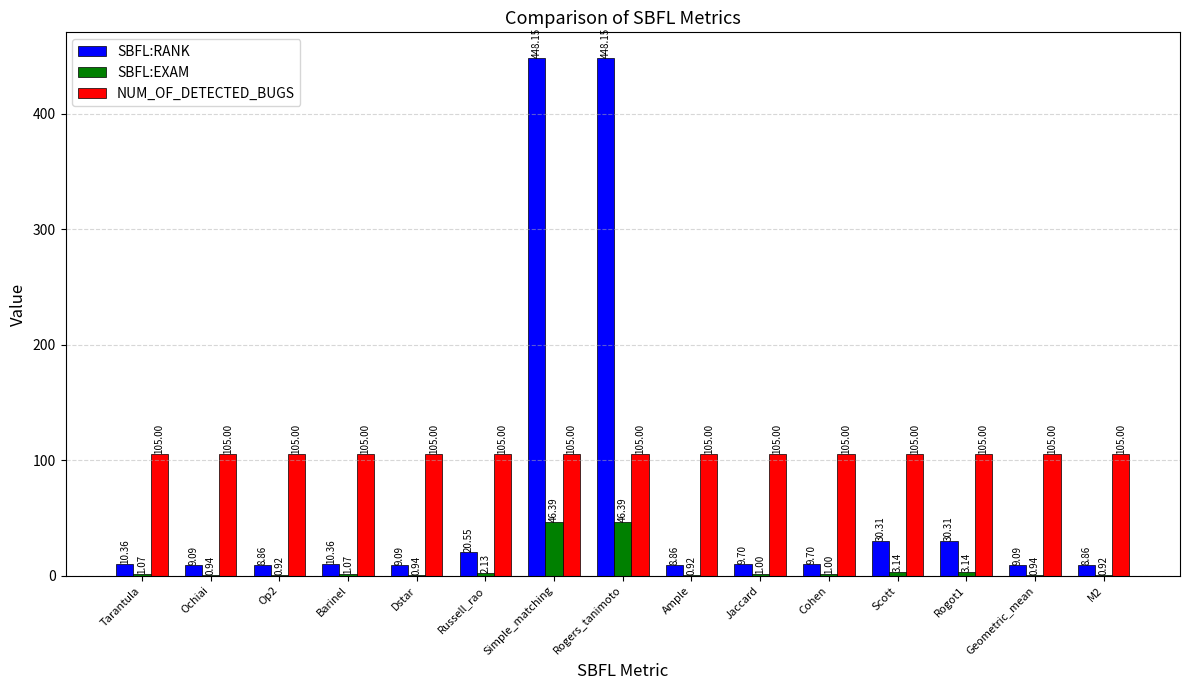

Does the chart contain stacked bars?

No